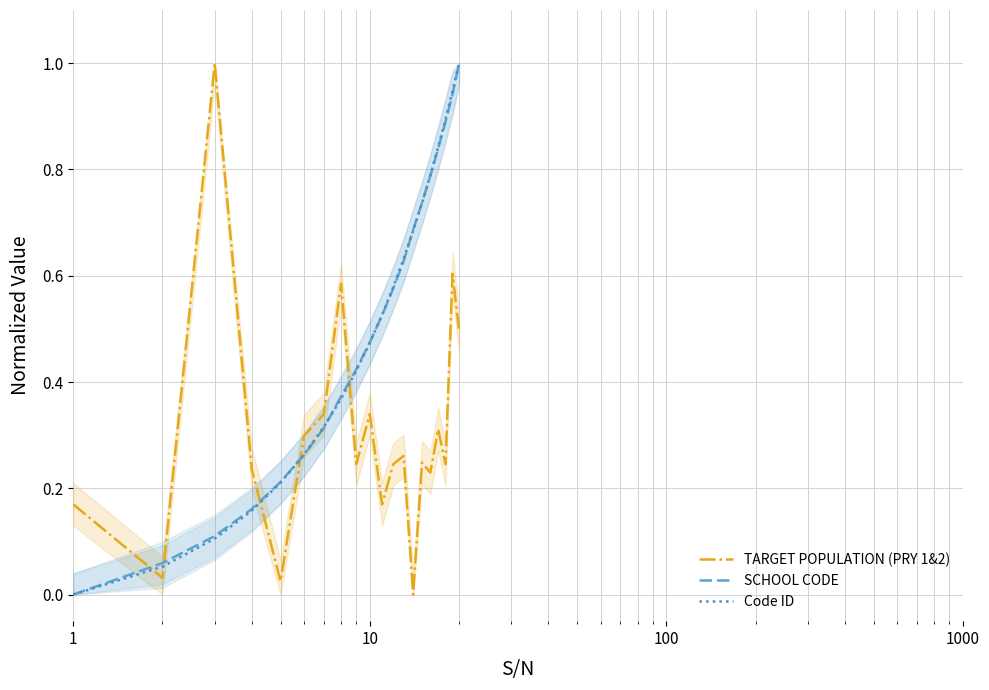

How many times do TARGET POPULATION (PRY 1&2) and Code ID cross each other?

5